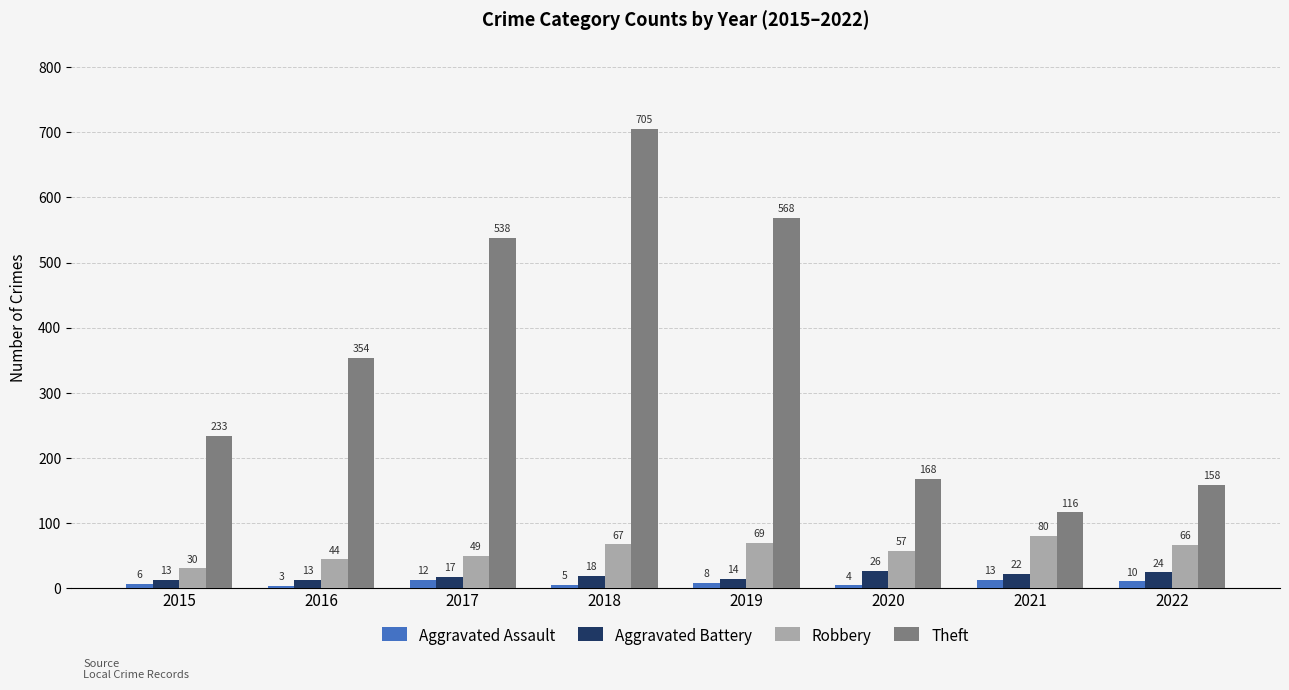

How many data points does each series have?

8